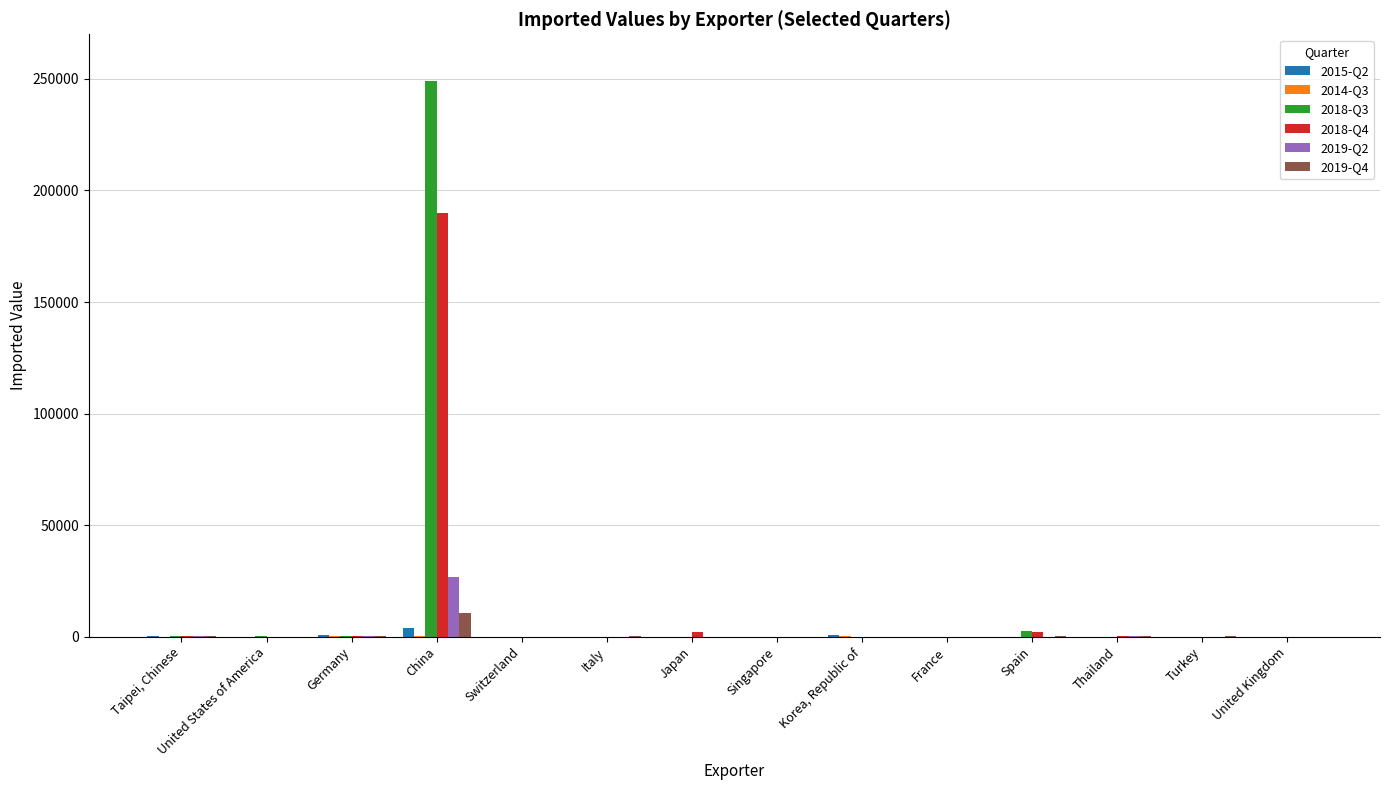

What is the total value across all series at Germany?

2225